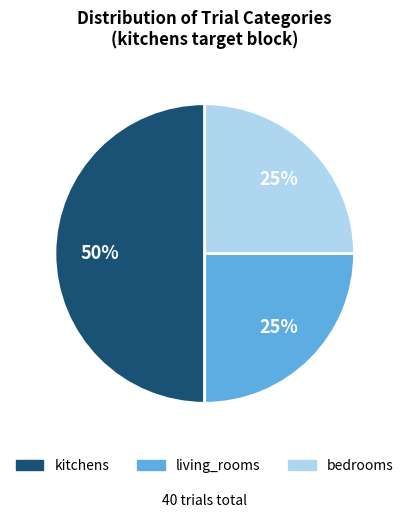

What percentage is the living_rooms slice, to the nearest percent?

25%